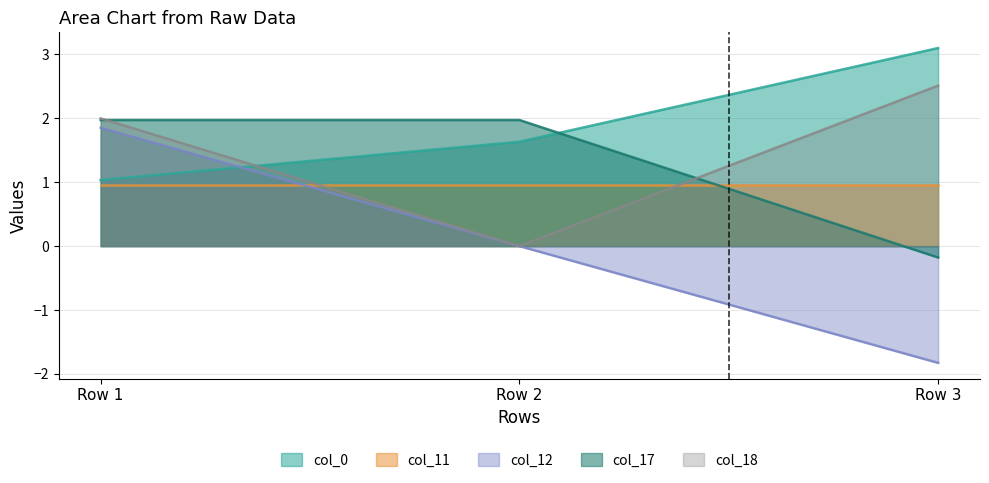

True or false: col_18 has a value of 1.4 at Row 2.

False